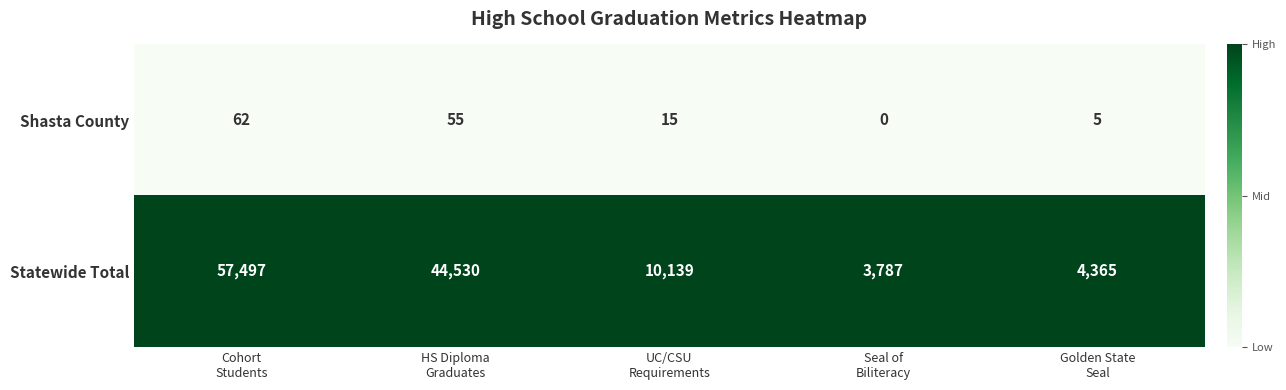

Reading left to right, transcribe all the data shown in this chart.

Shasta County: 62	55	15	0	5
Statewide Total: 57497	44530	10139	3787	4365